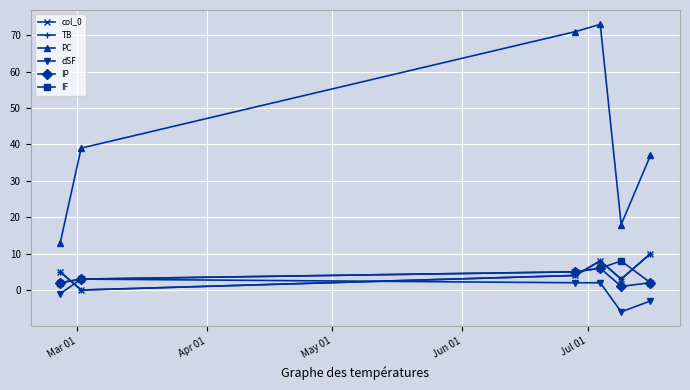

Does the chart have visible grid lines?

Yes